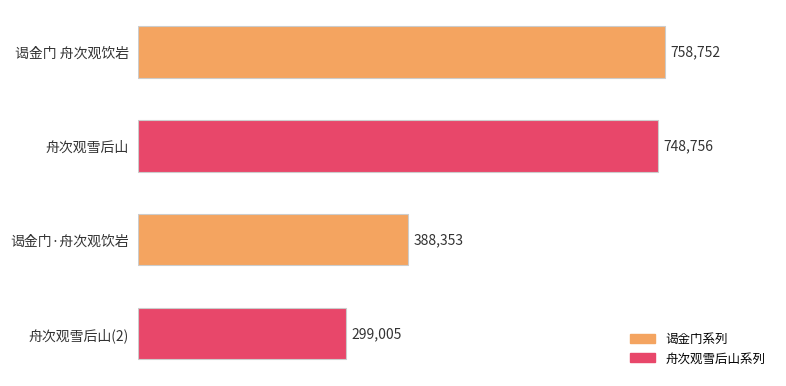

Count the number of data series in this chart.

1